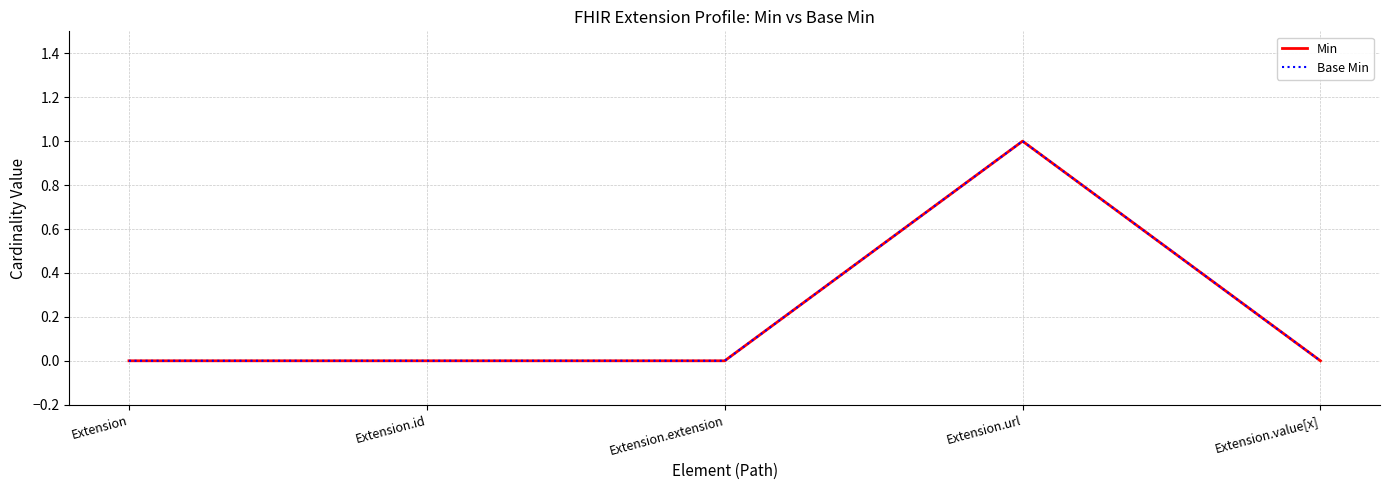

At Extension.url, list the series in order from smallest to largest.

Min, Base Min